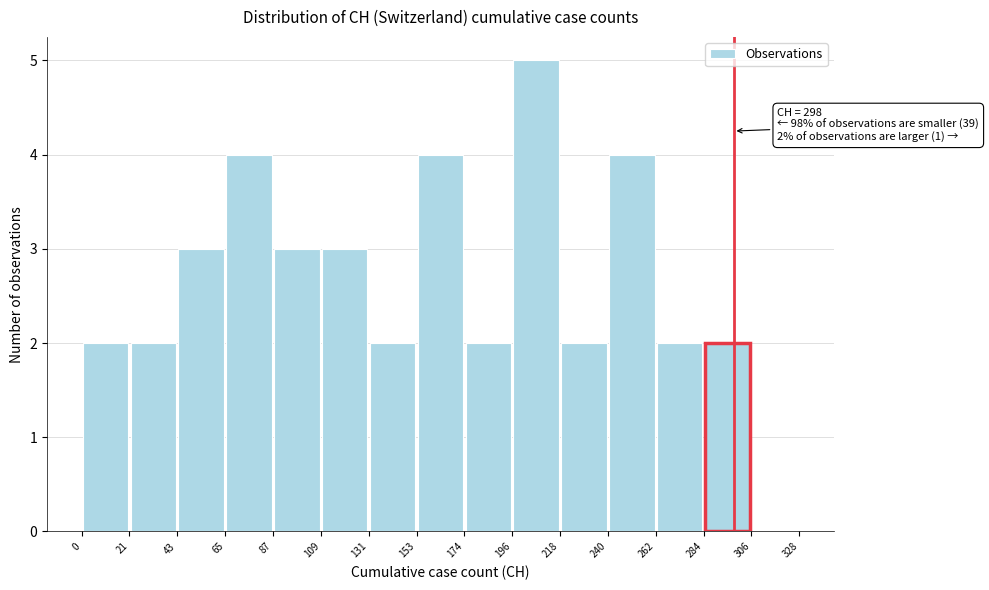

Which range on the x-axis has the tallest bar?

196 to 218